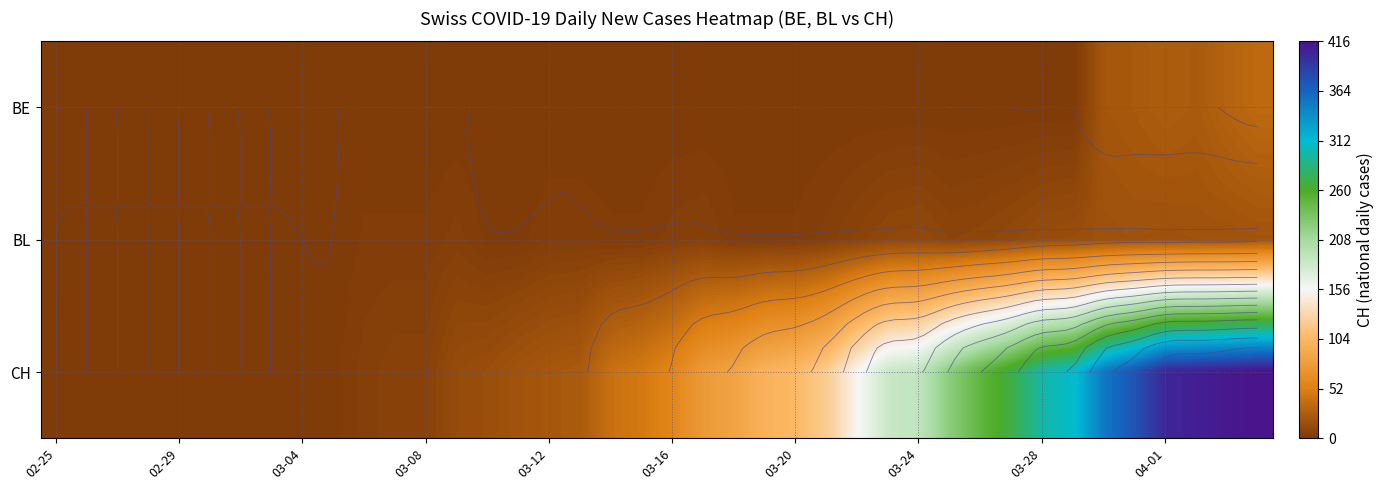

Which series has the largest total across all categories?

CH